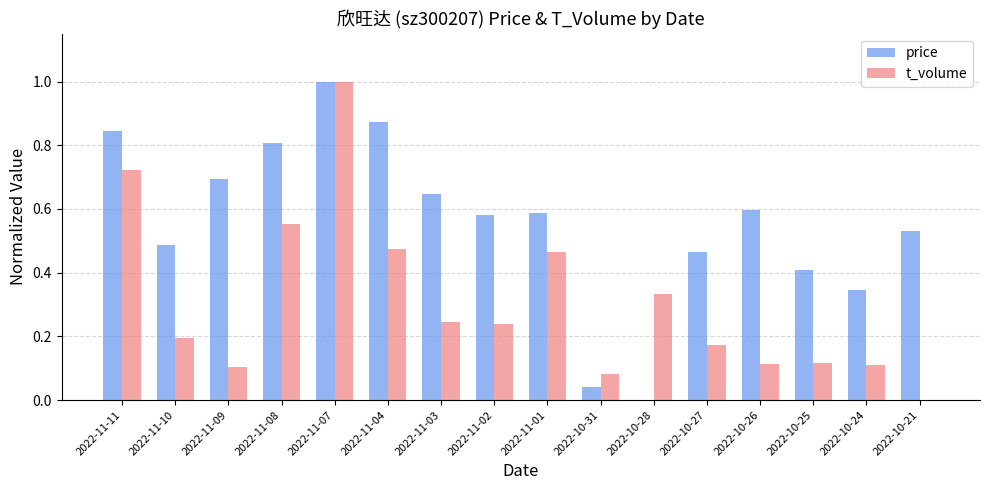

What is the highest value of the price series?

1.0